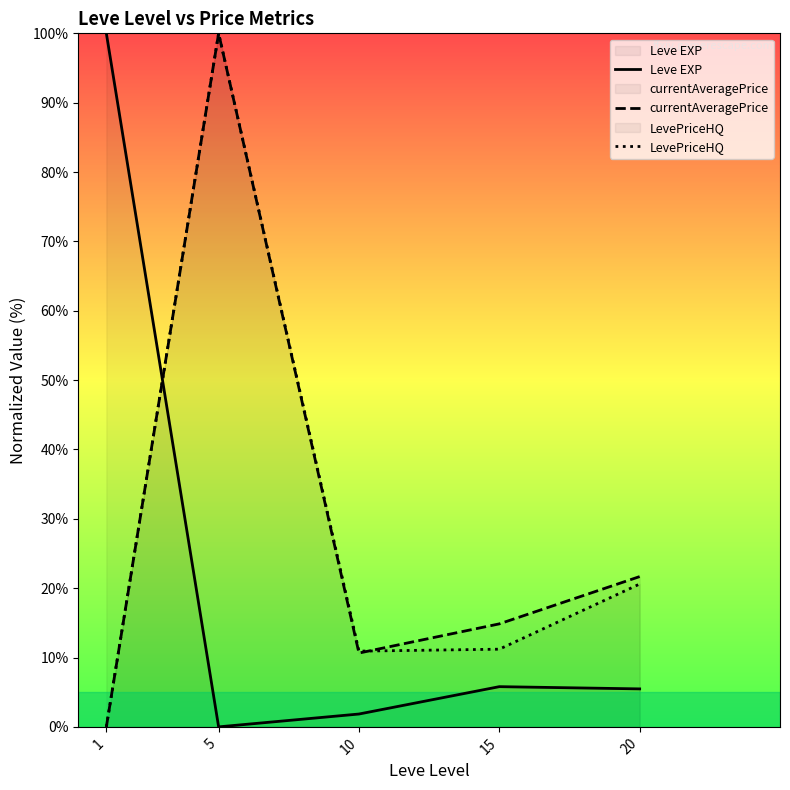

Is this an area chart (filled region under the line)?

No